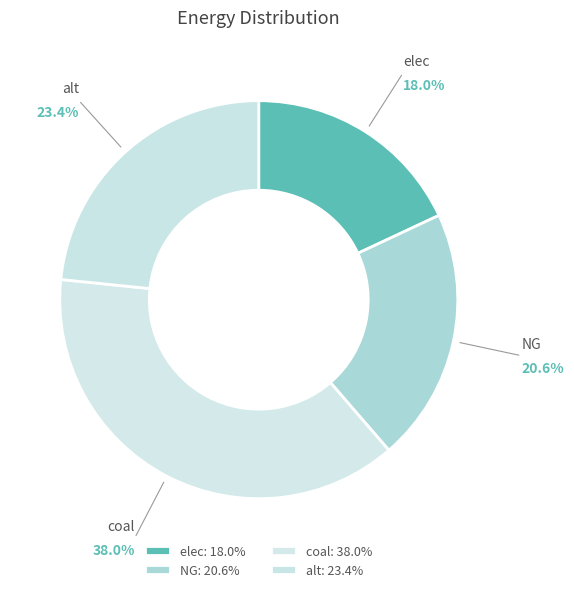

How many slices are in this pie chart?

4